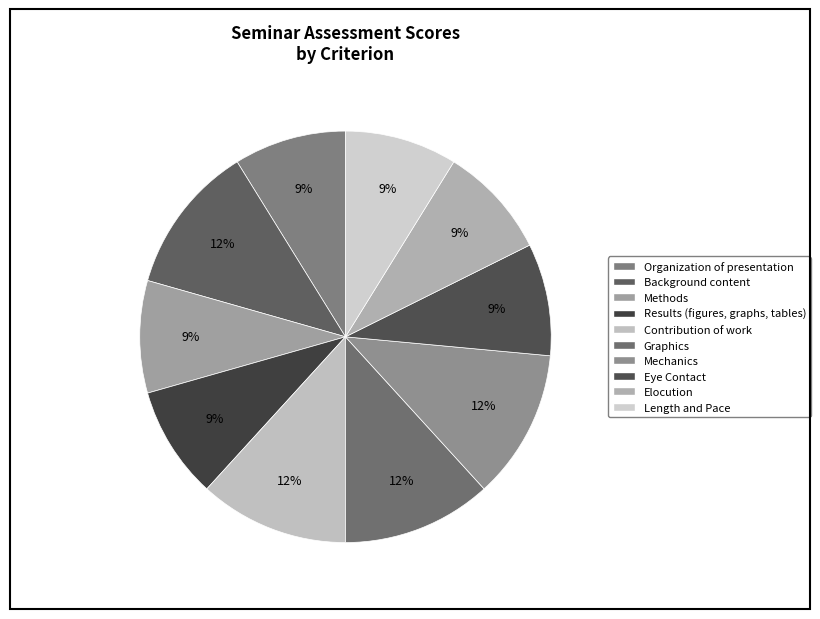

What is the smallest slice in the pie chart?

Organization of presentation